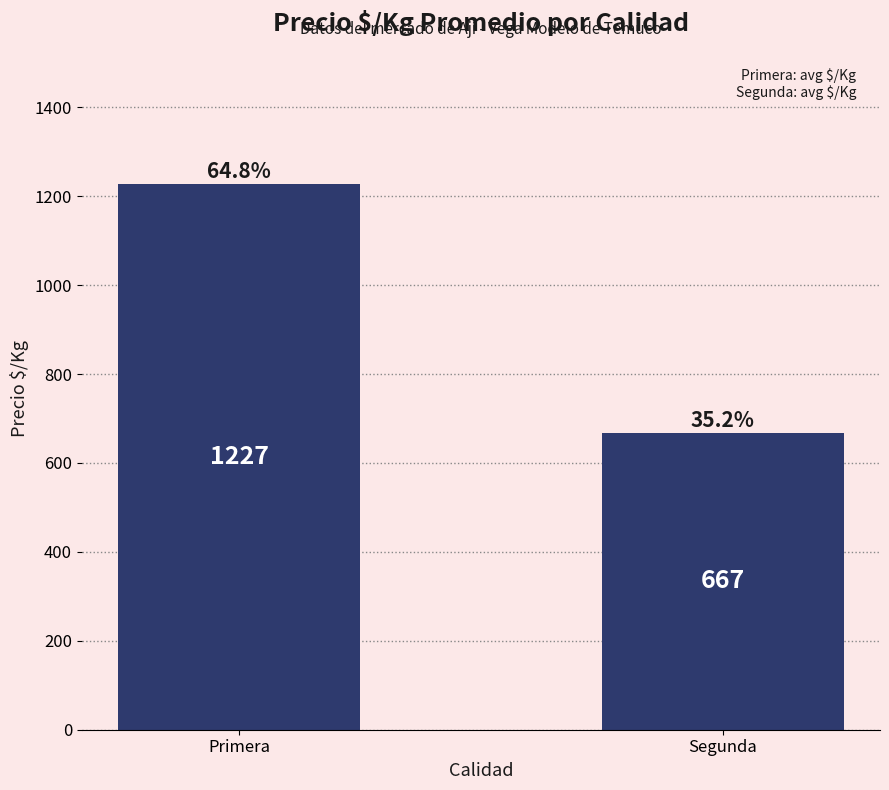

At which label does the data first exceed 1227?

Primera